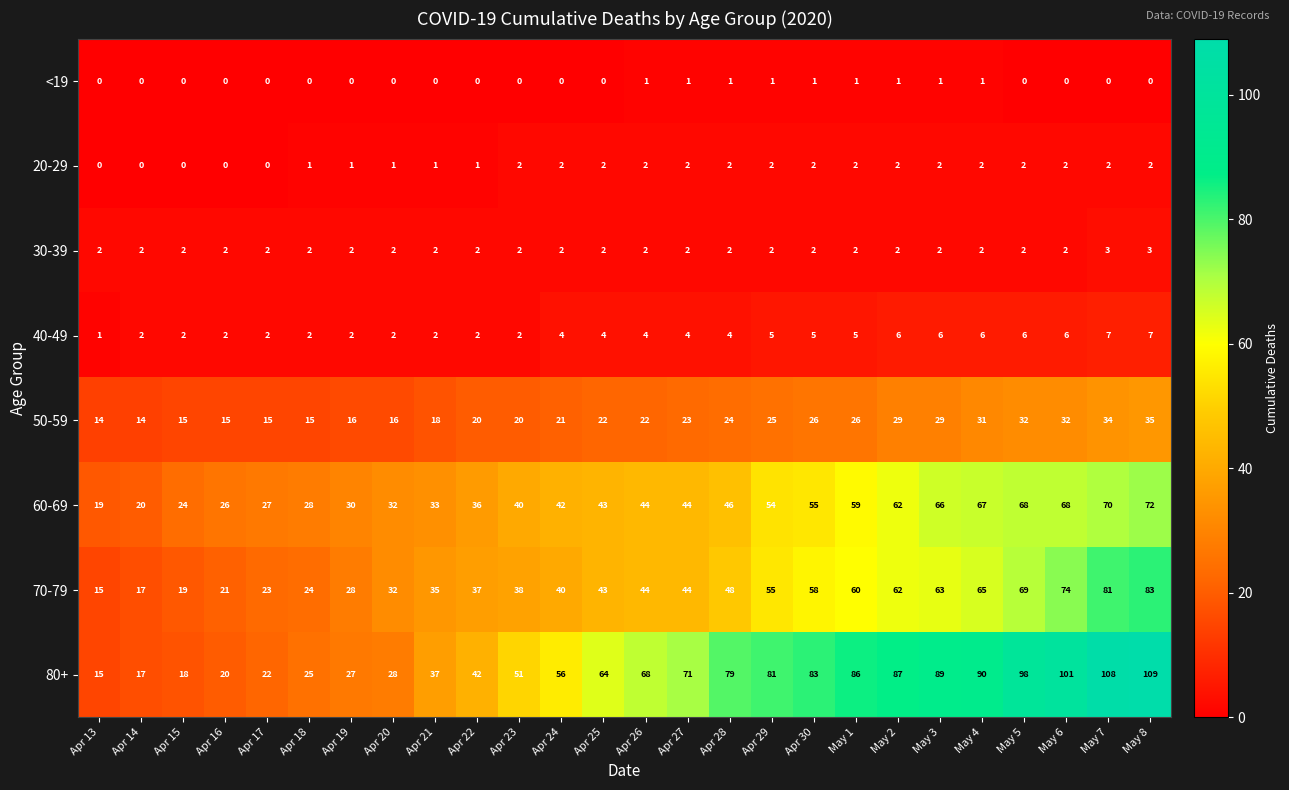

Is it true that 60-69 equals 37 at Apr 17?

False